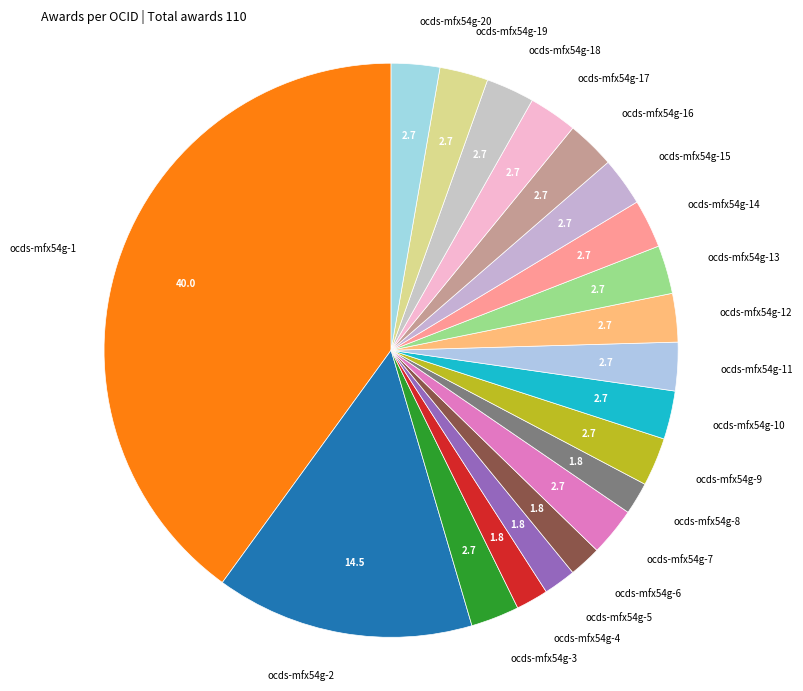

Approximately how many times larger is the value at ocds-mfx54g-4 compared to ocds-mfx54g-2?

0.1